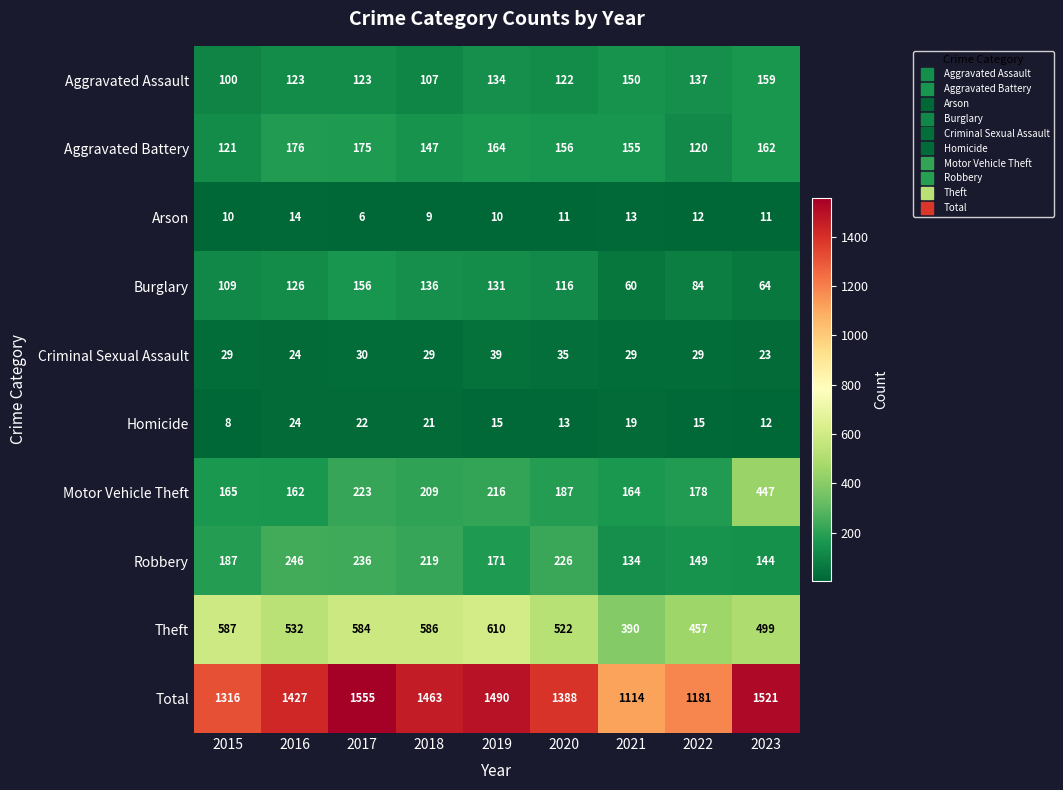

Which series has the widest spread of values?

Total